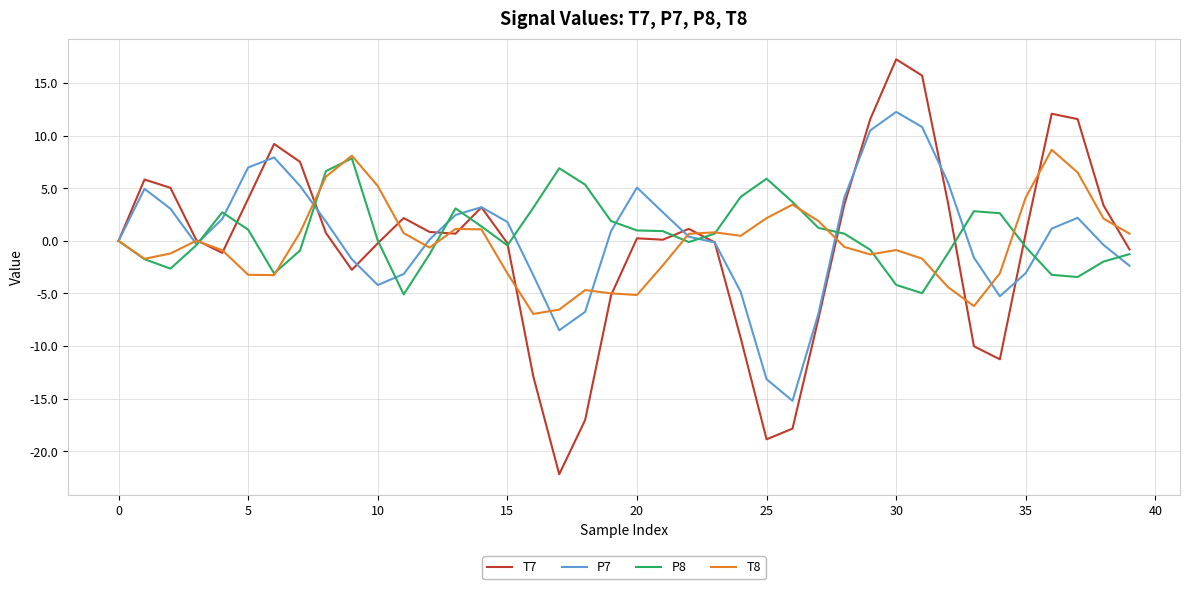

What is the minimum value shown in the chart?

-22.2